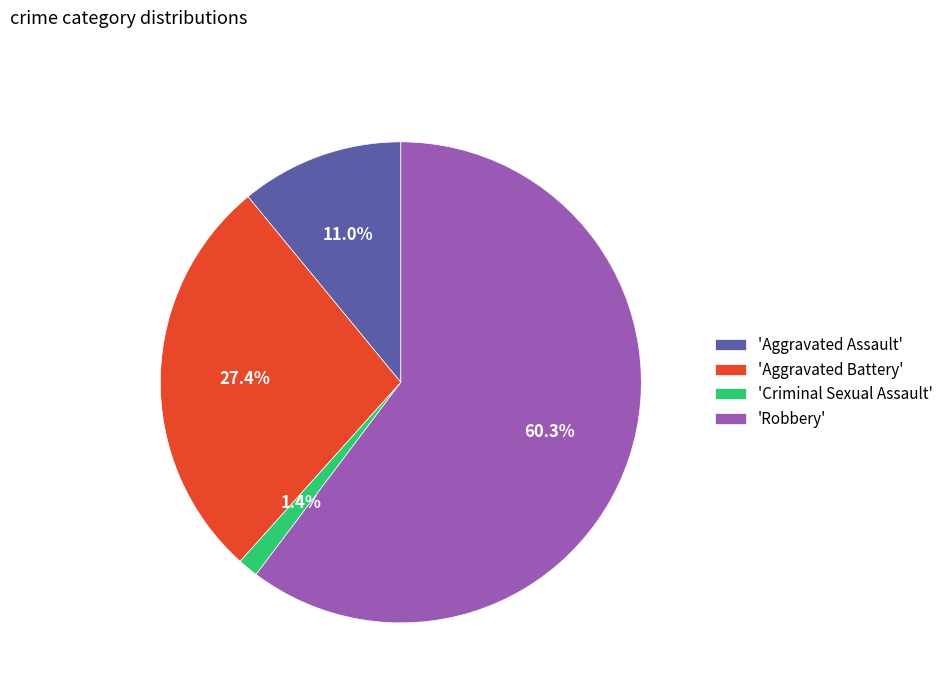

How much of the chart is everything except 'Criminal Sexual Assault'?

98.6%